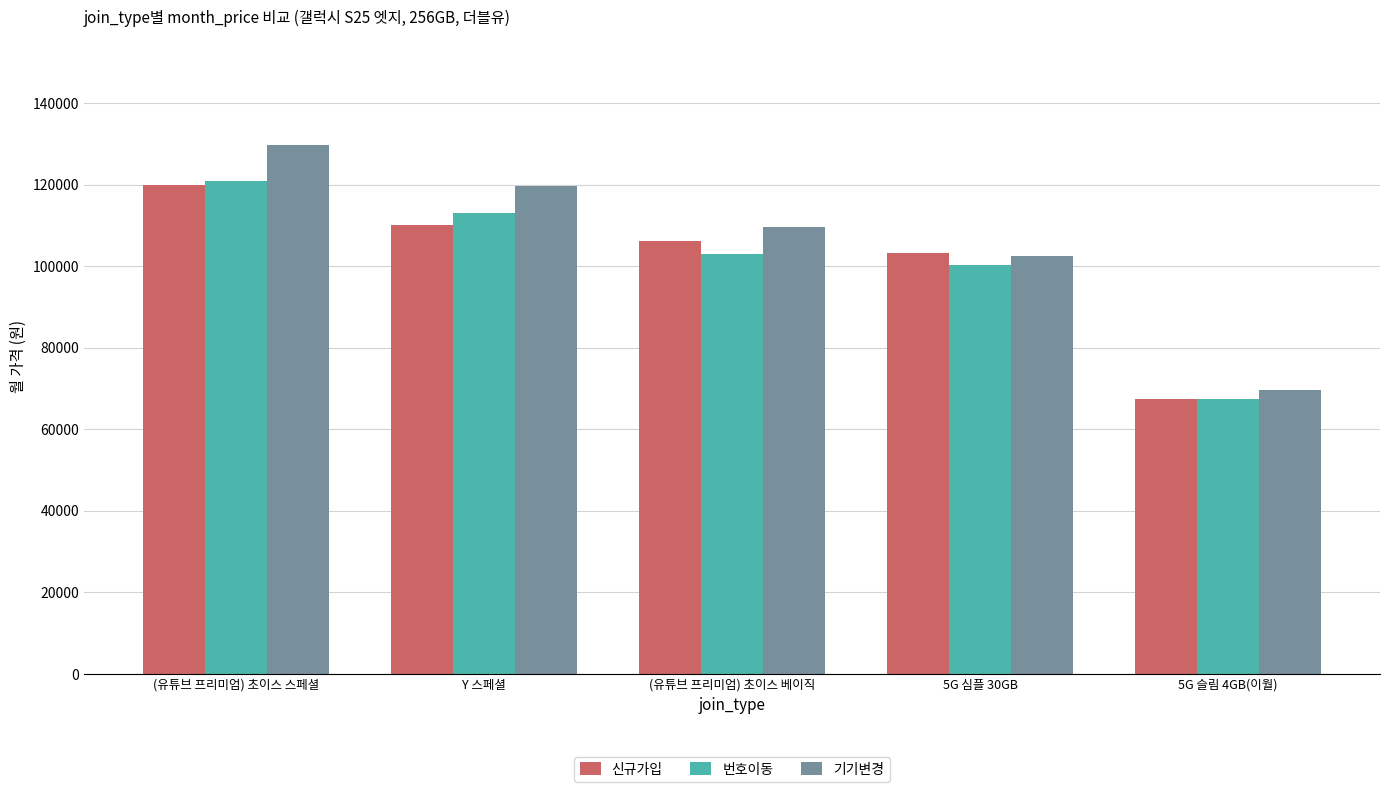

True or false: 신규가입 has a value of 110000 at Y 스페셜.

True